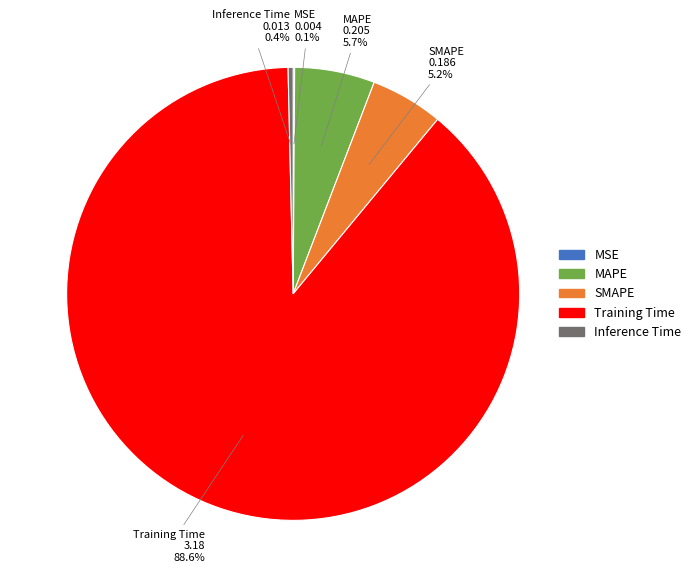

Does MAPE account for over 50% of the chart?

No